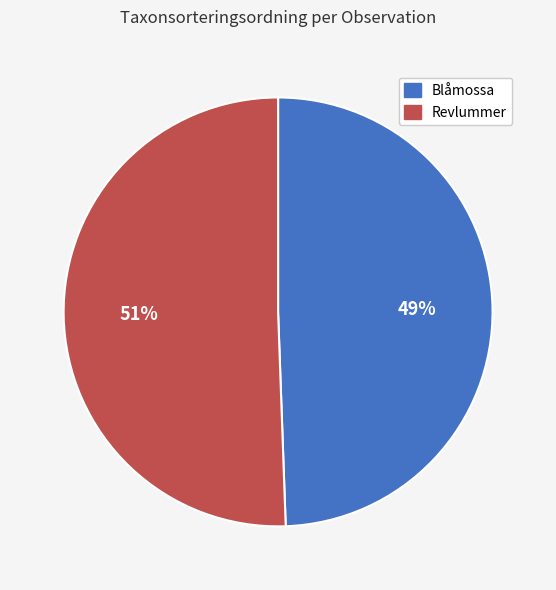

To the nearest percent, what is the average slice percentage?

50%